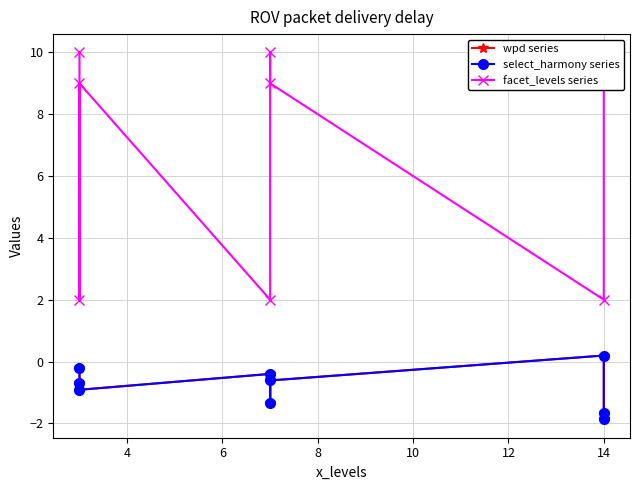

What is the difference between the second highest and minimum values in the wpd series series?

1.7